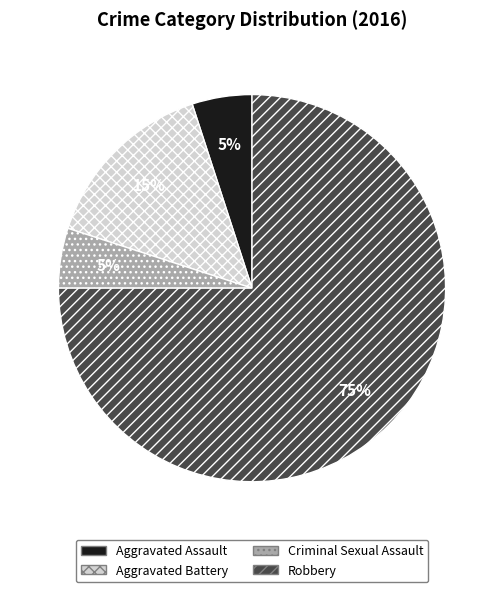

Between Aggravated Assault and Robbery, which is larger?

Robbery